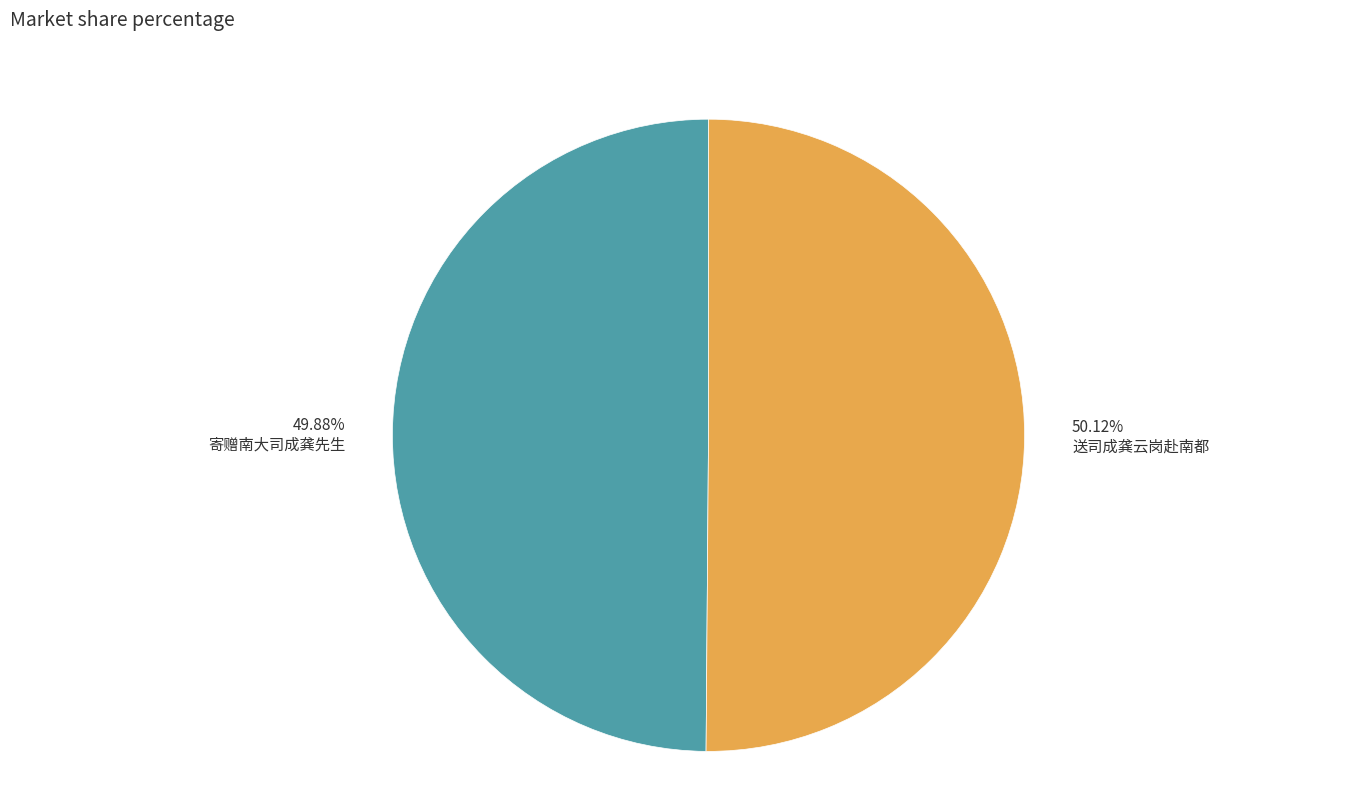

To the nearest percent, what portion does 寄赠南大司成龚先生 represent?

50%